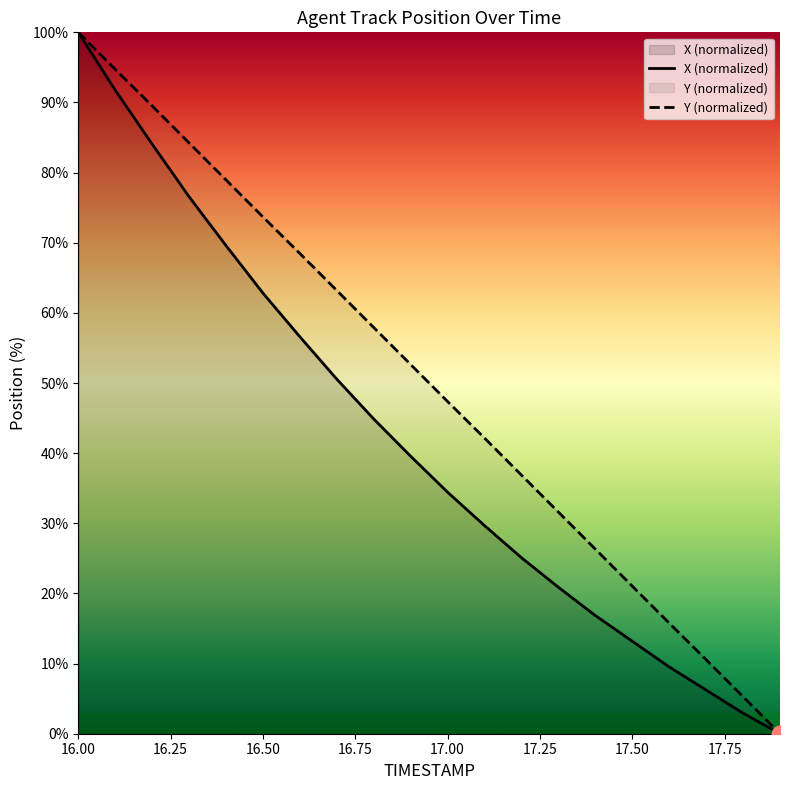

What is the sum of all X (normalized) values?

835.2